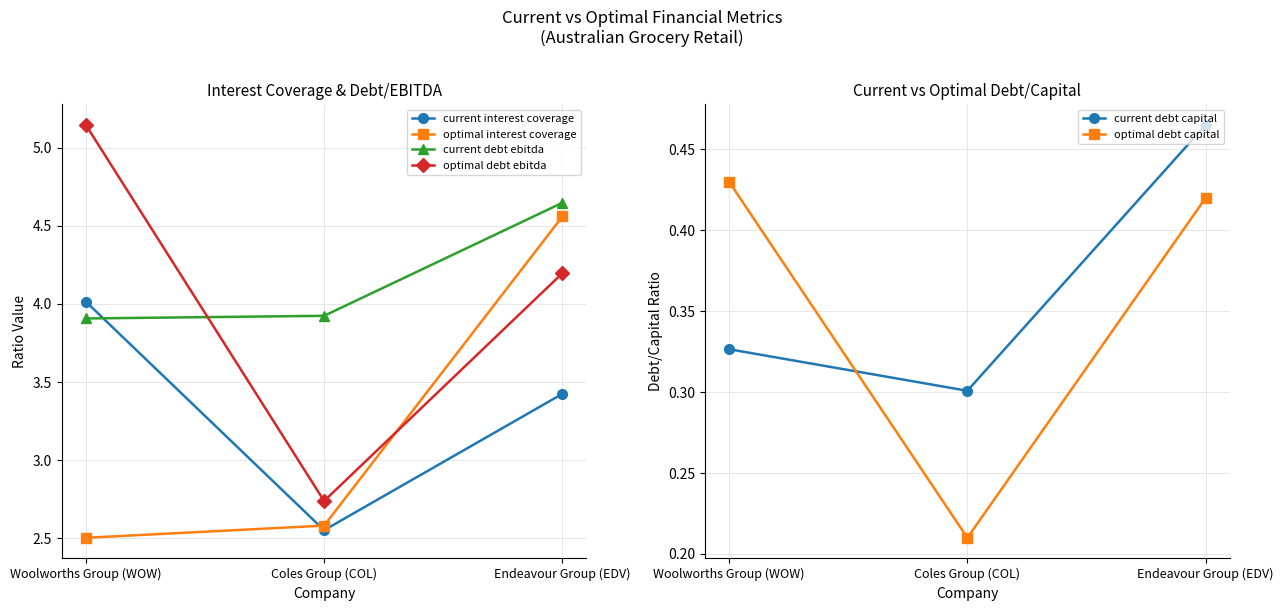

What position from the right is Woolworths Group (WOW)?

3